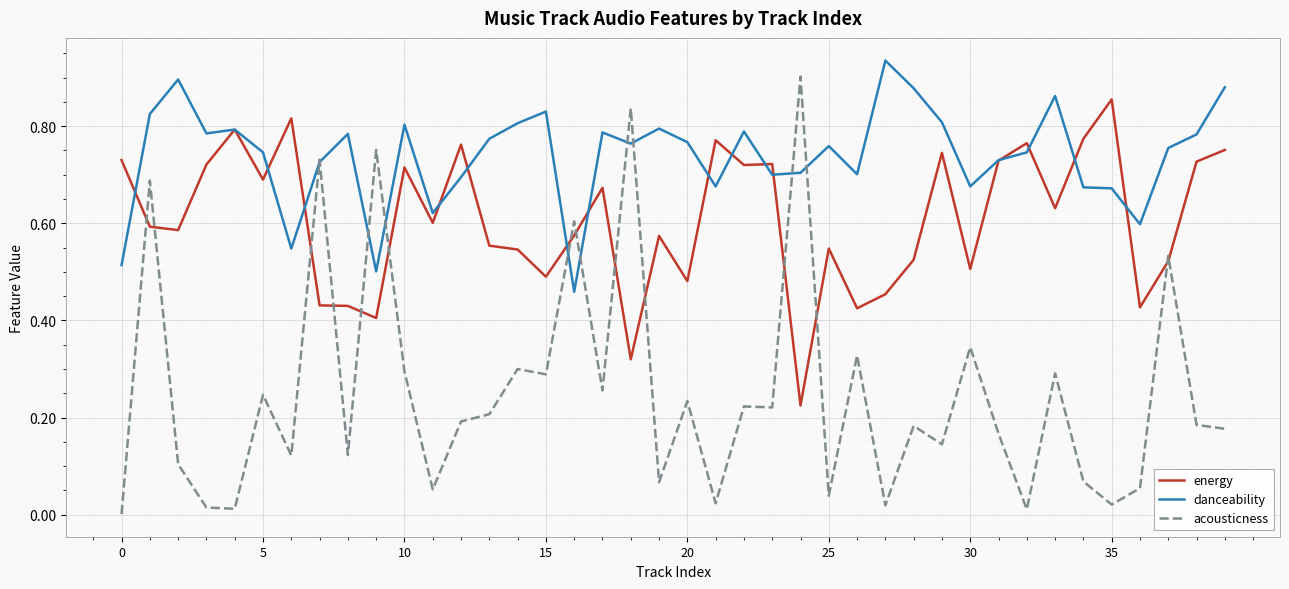

Which series has the widest spread of values?

acousticness